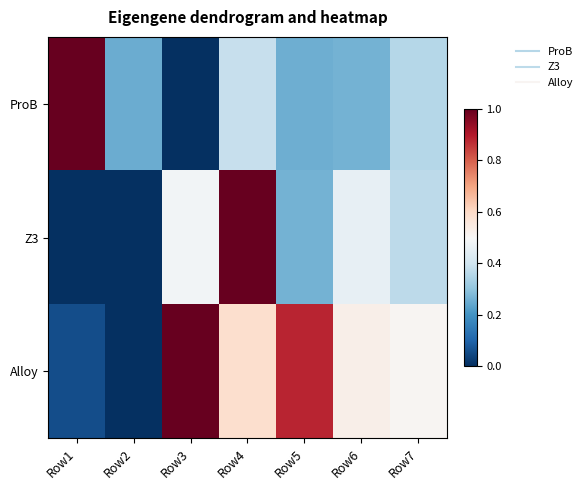

Count the number of categories in the chart.

7